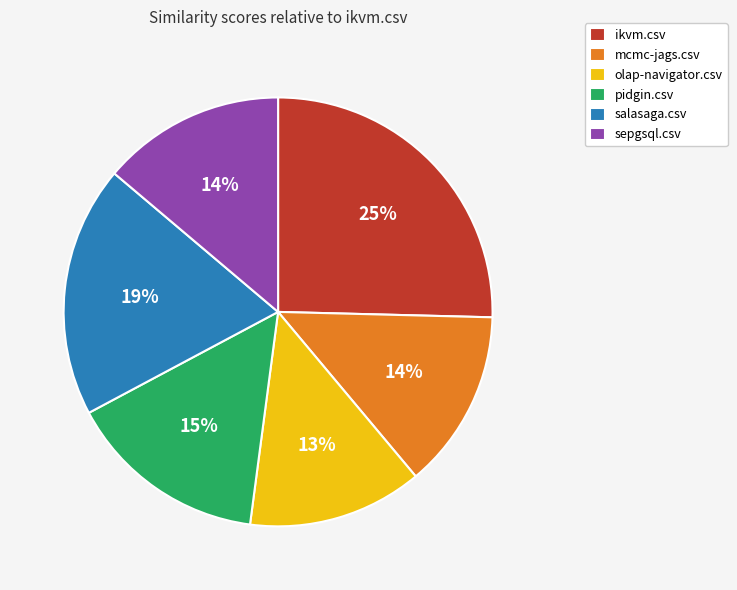

Count the number of slices in the pie.

6